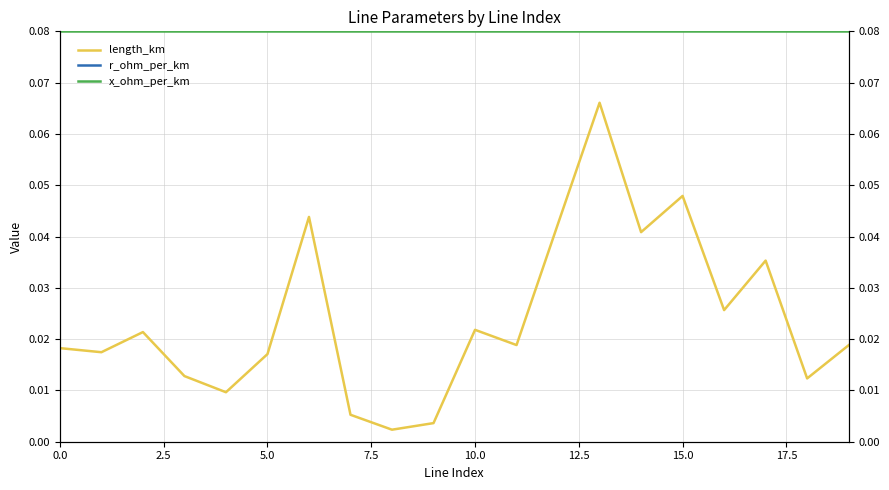

What is the sum of the r_ohm_per_km values at 16 and 14?

0.2